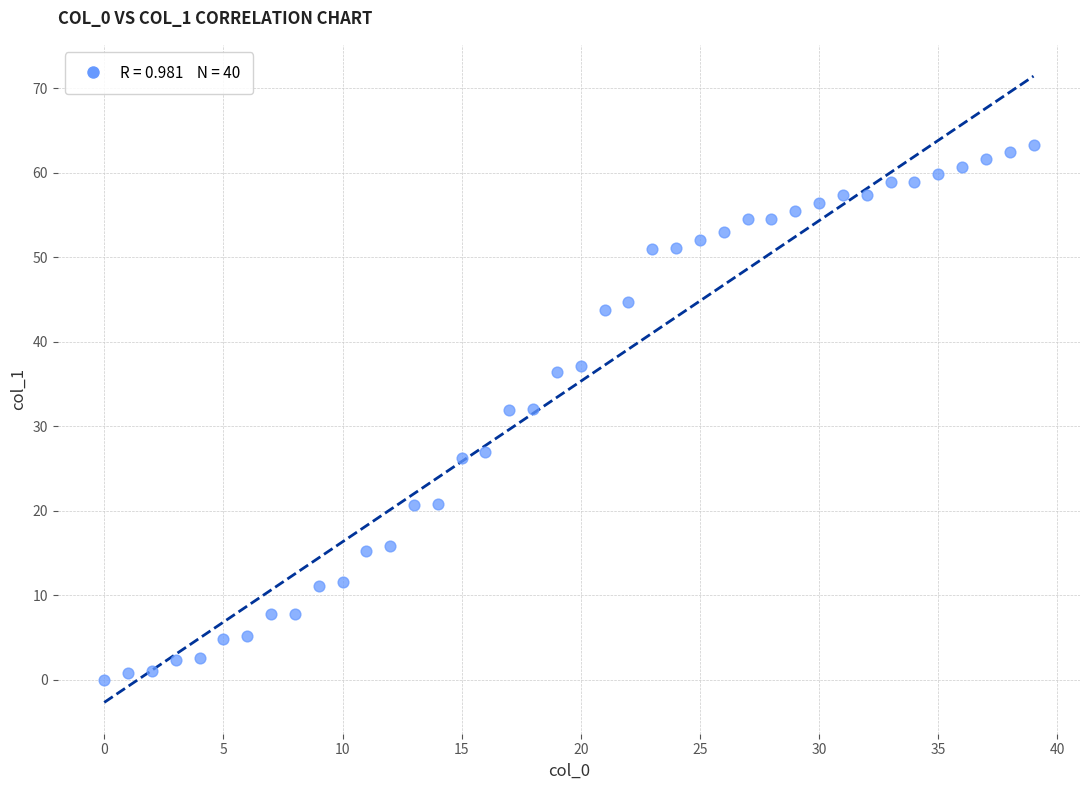

What is the range of Y values (max minus min)?

63.3